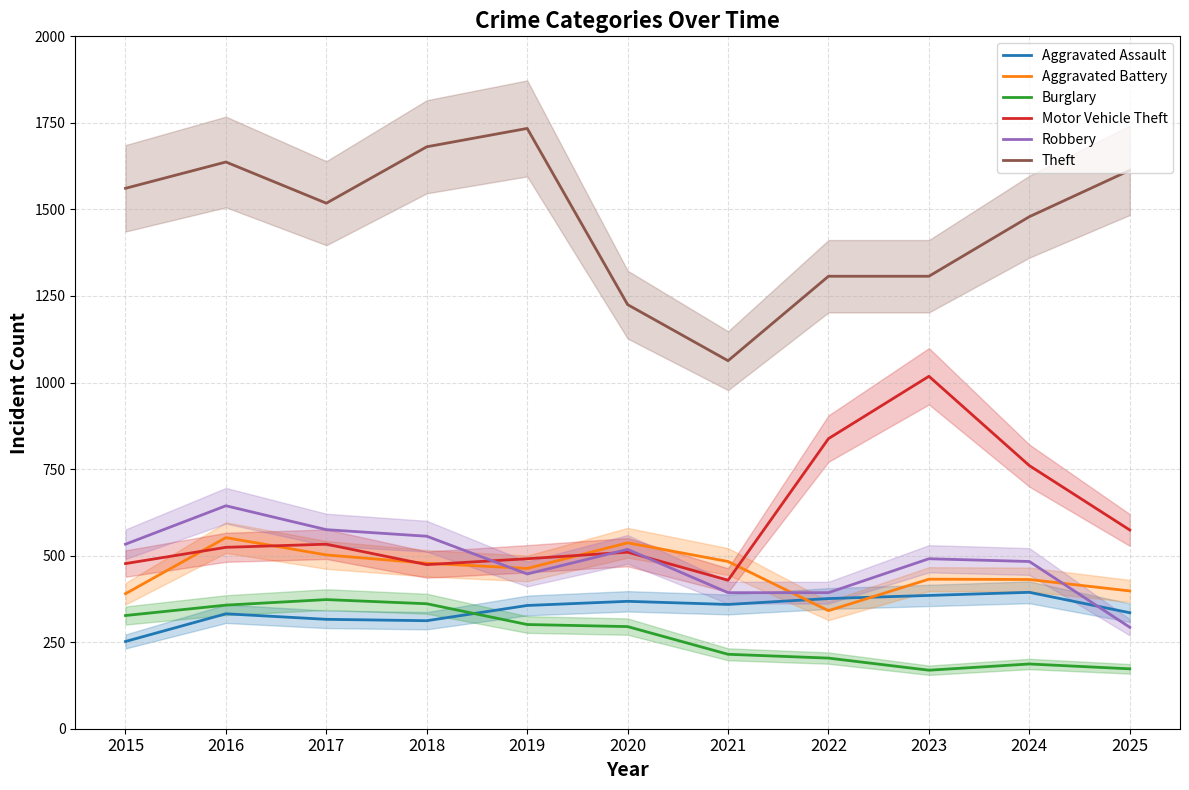

How many interior local peaks does the Theft series have?

2